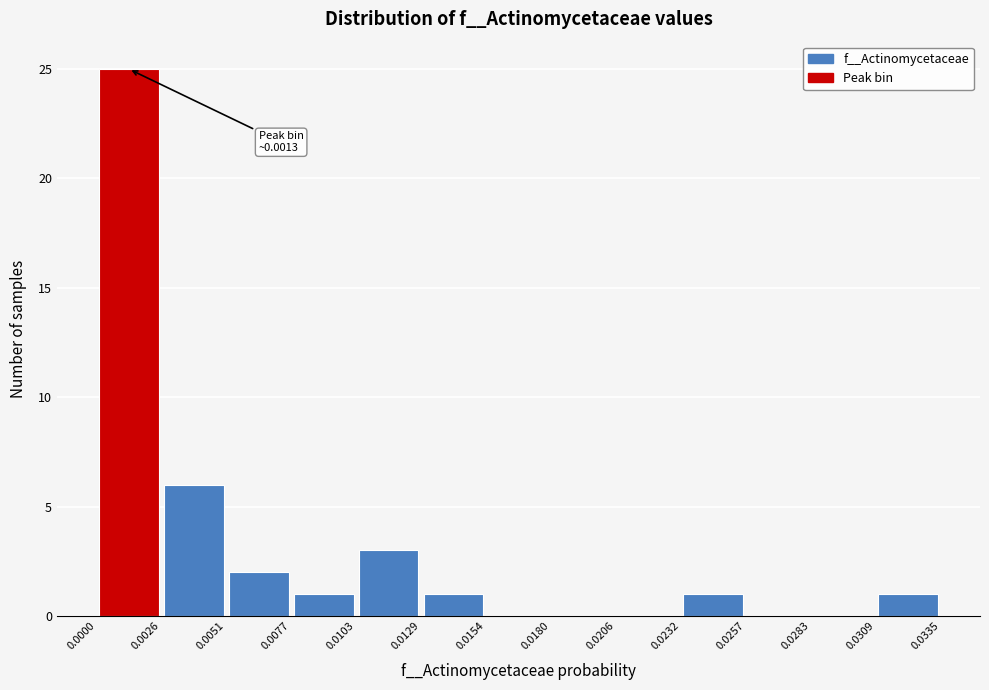

Over which range of the x-axis is the bar tallest?

0.0000 to 0.0026